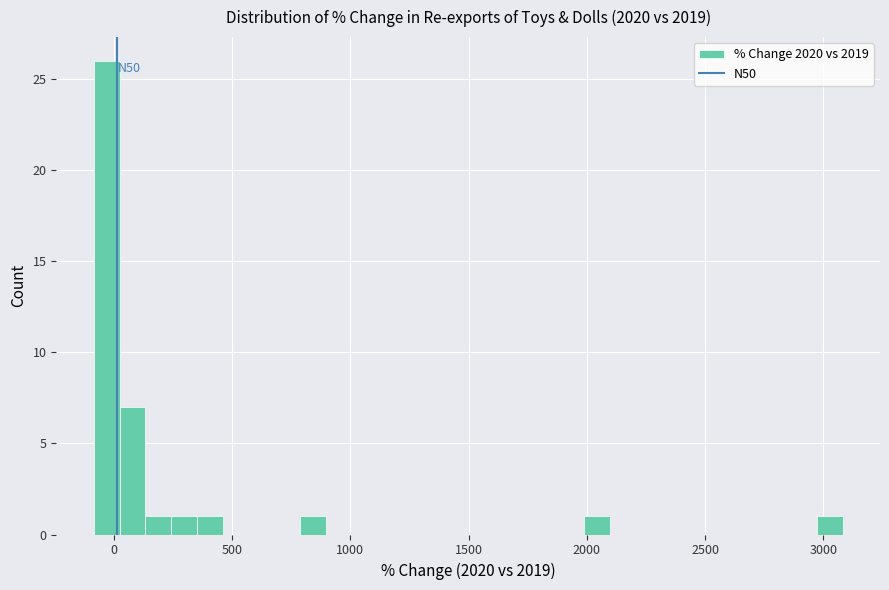

Read against the x-axis, roughly where is the centre of the tallest bar?

-50